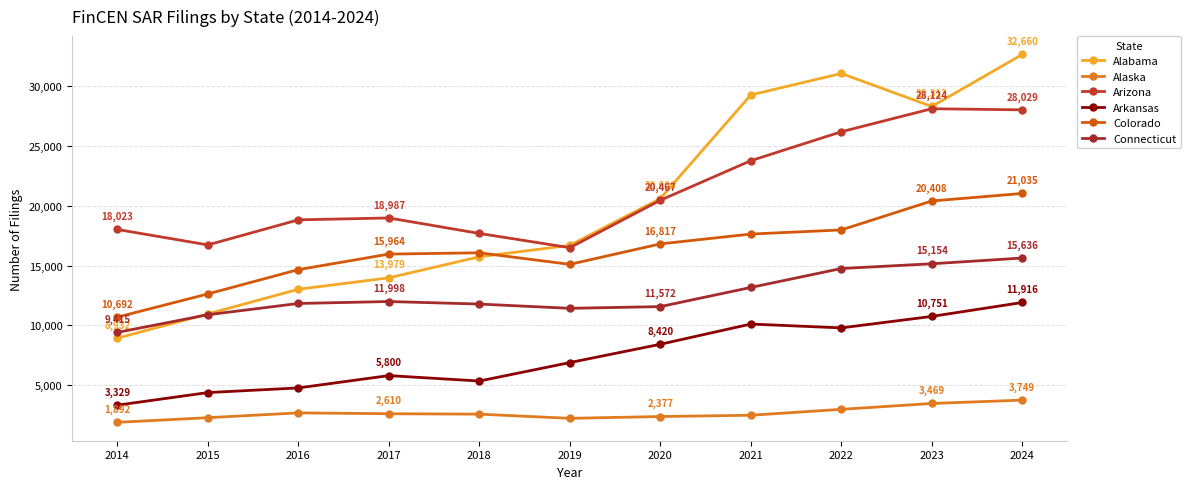

The value of Colorado at 2014 is 10692. True or false?

True